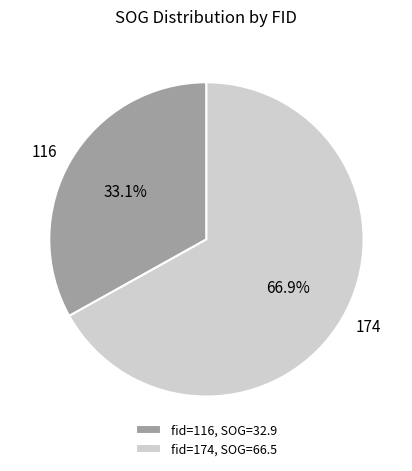

To the nearest percent, what percentage of the pie is 116?

33%